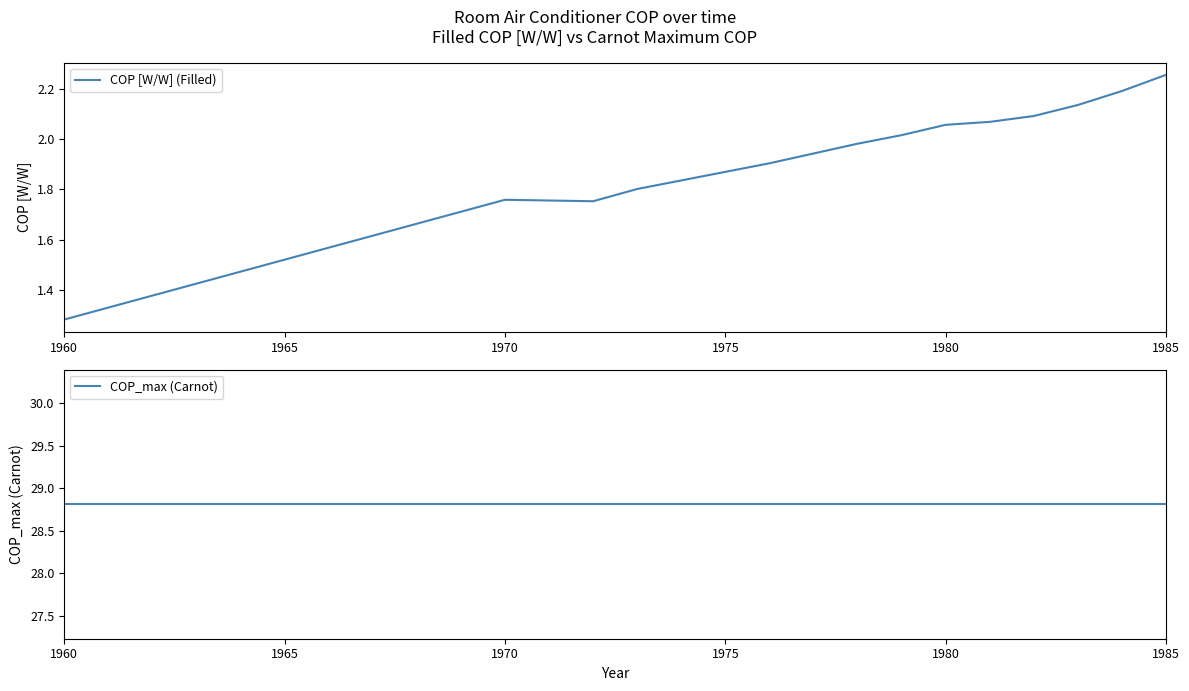

Where is COP [W/W] (Filled) nearest to the value 1?

1960